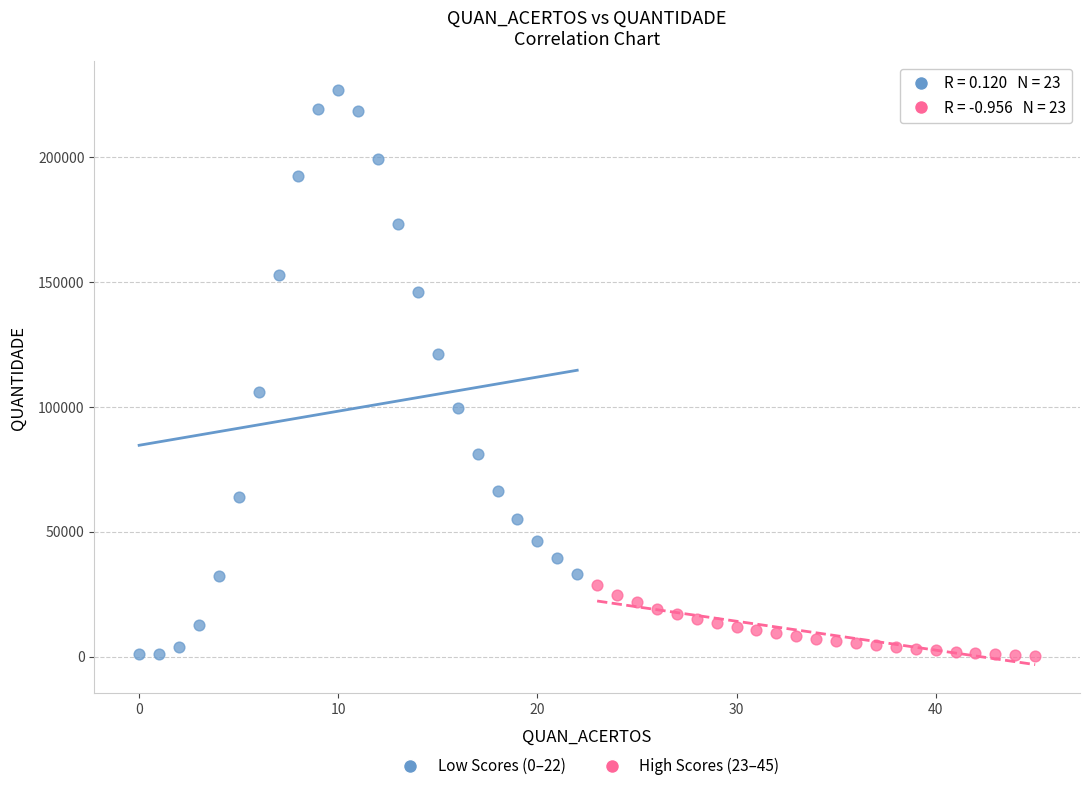

Which series reaches the maximum Y coordinate?

Low Scores (0–22)